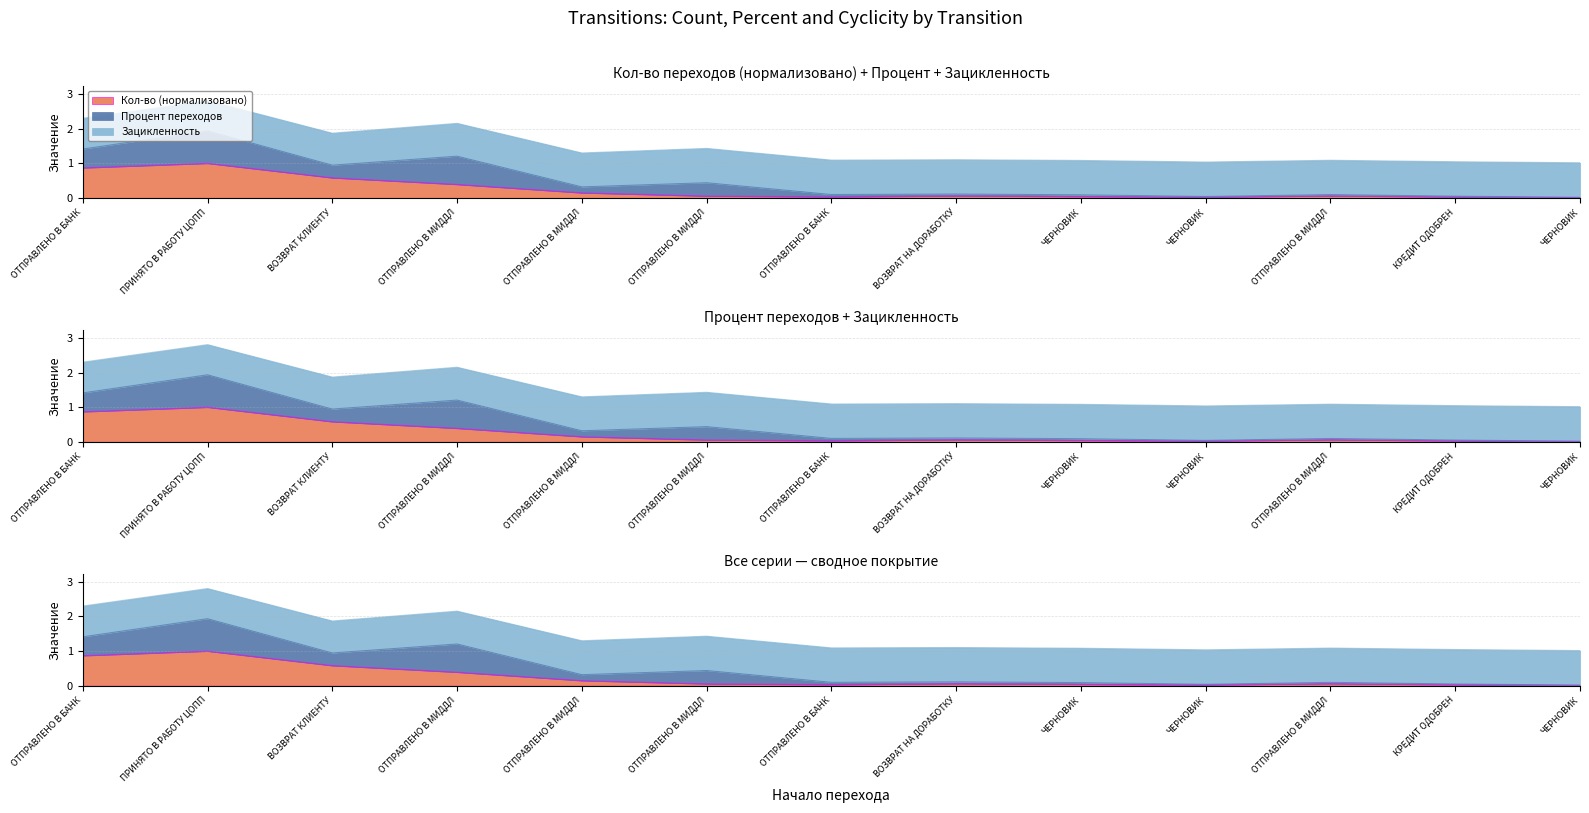

True or false: Кол-во and Зацикленность intersect in this chart.

False